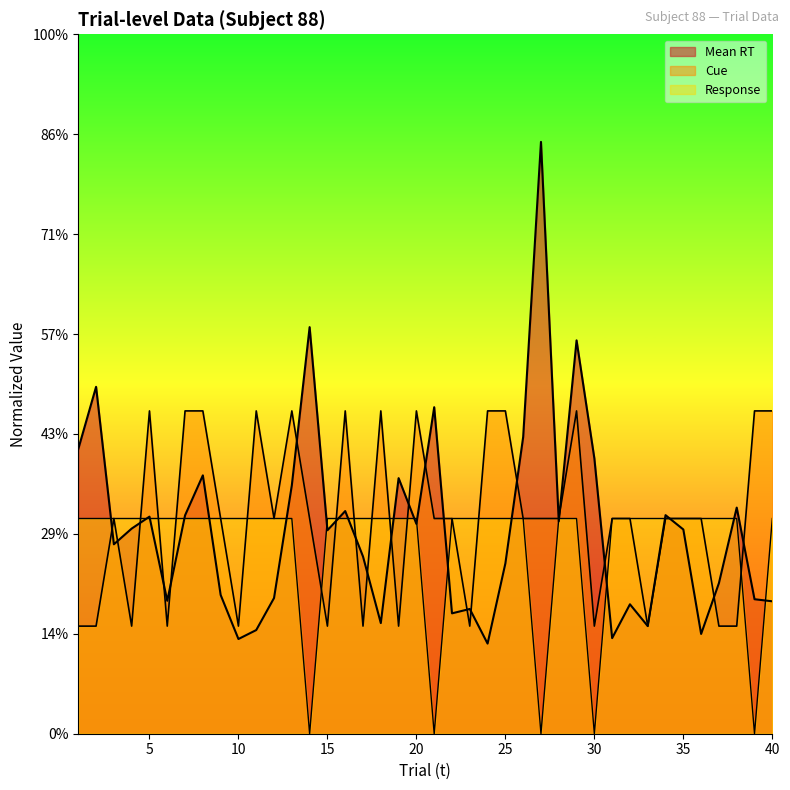

Which series has the largest total across all categories?

Cue